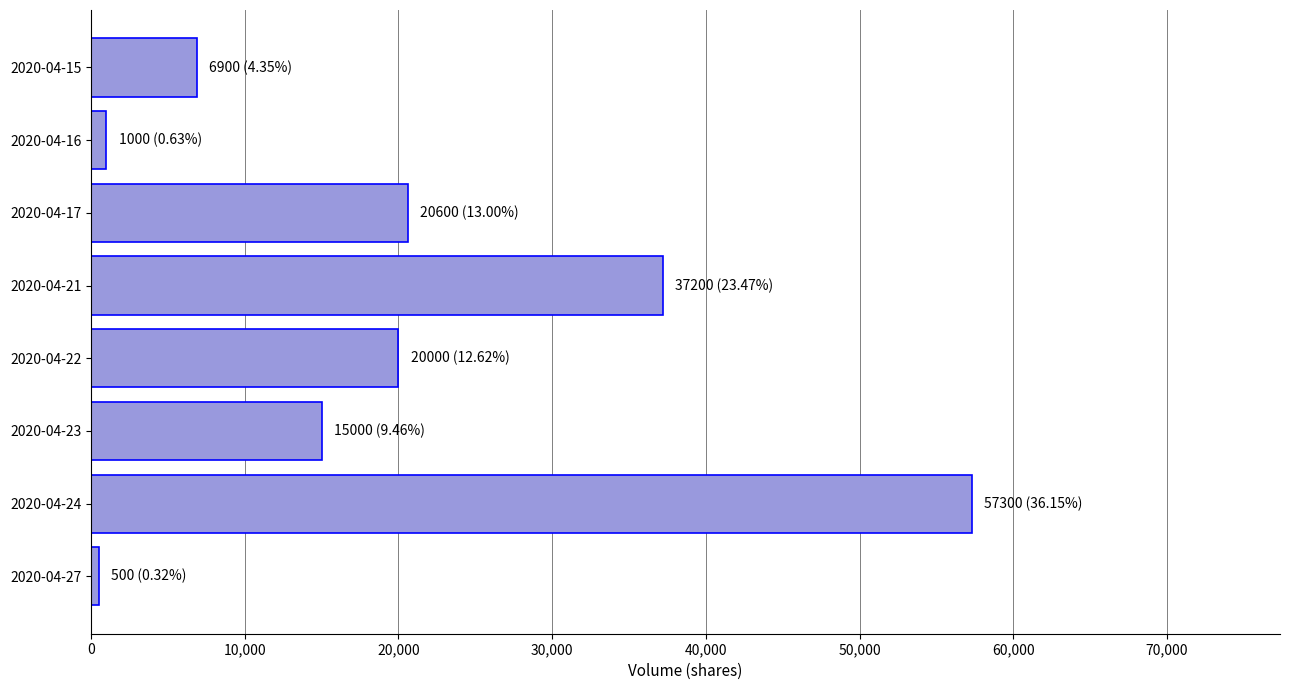

What is the difference between the maximum and minimum values?

56800